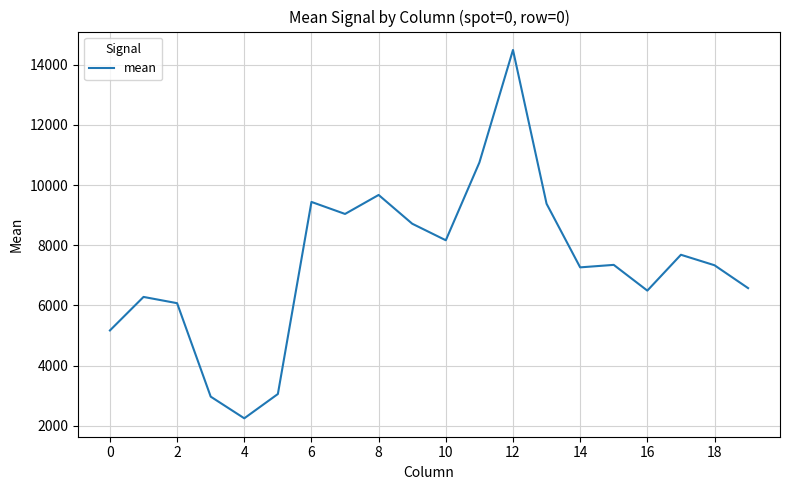

What is the difference between the maximum and minimum values?

12250.1